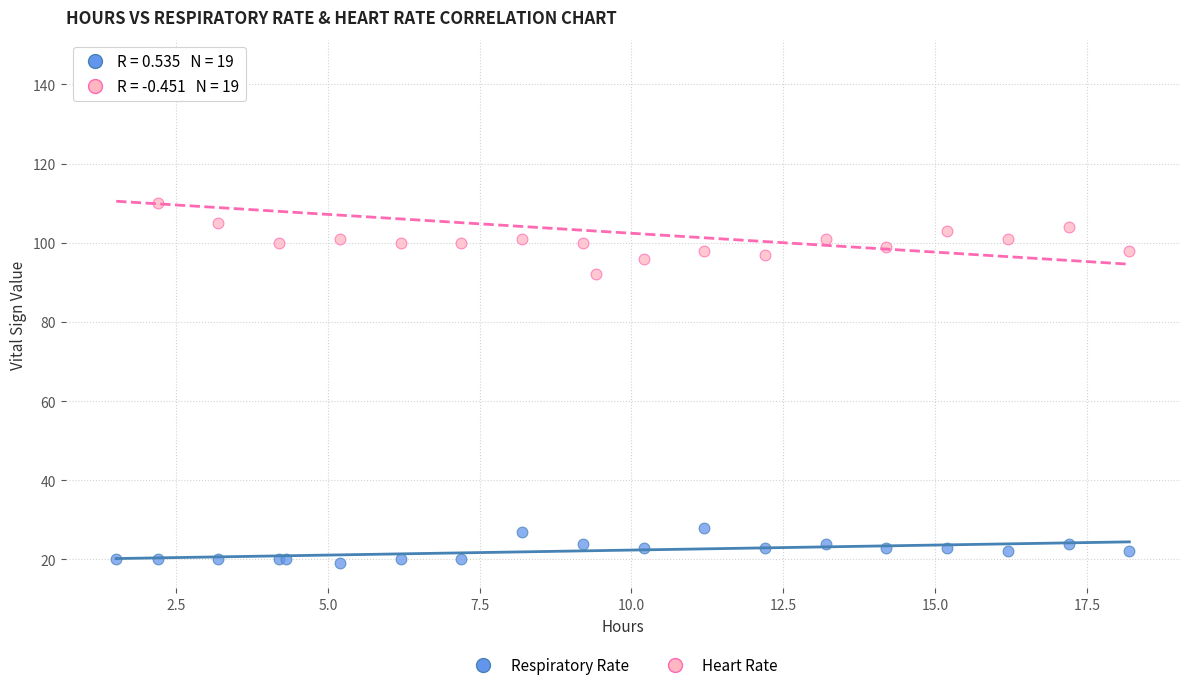

Which series reaches the minimum Y coordinate?

Respiratory Rate